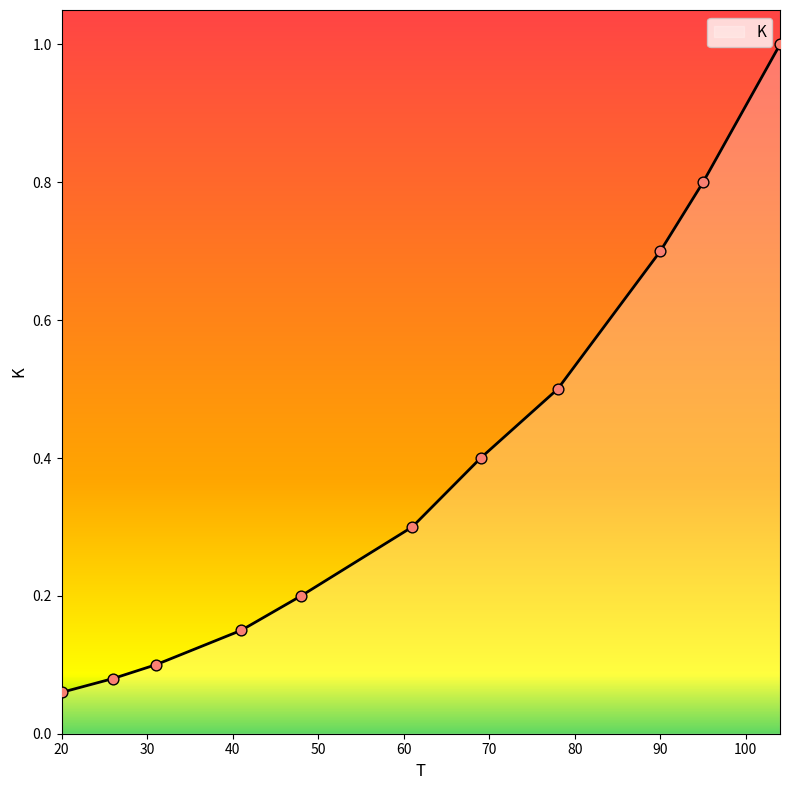

What is the greatest value displayed?

1.0